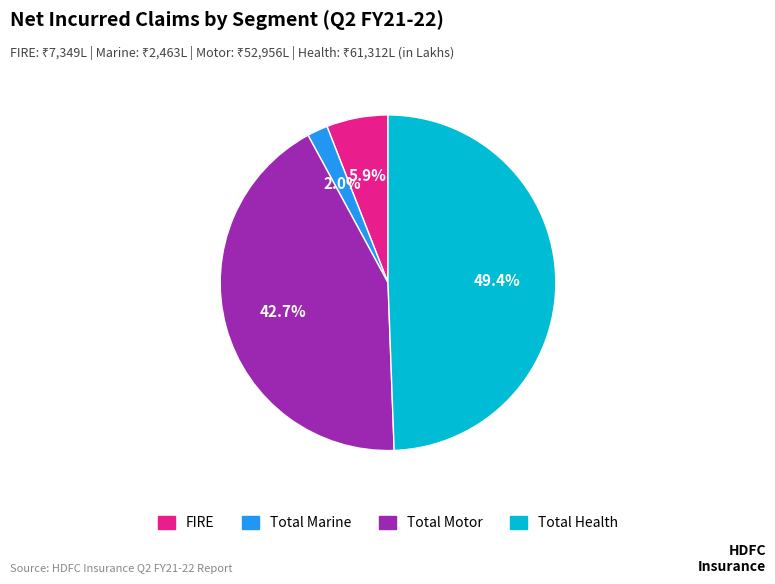

To the nearest percent, what percentage of the pie is FIRE?

6%